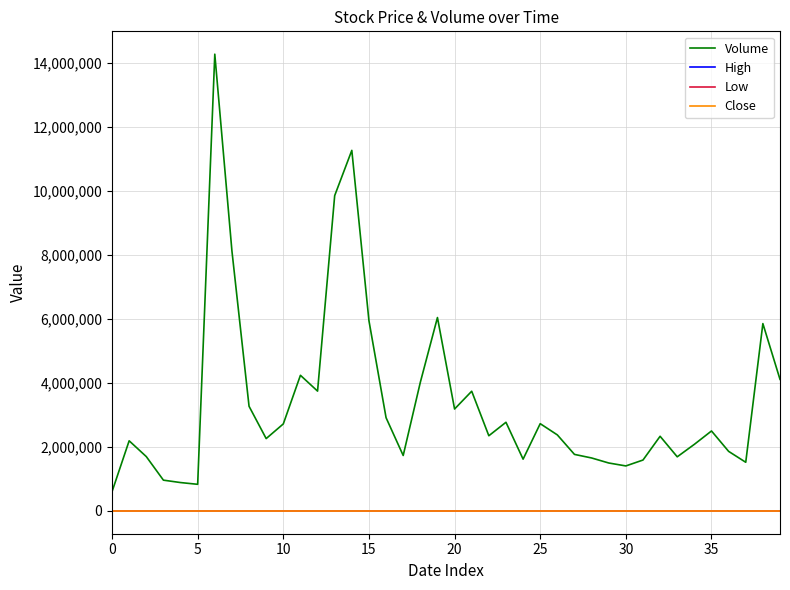

Does the chart display data point markers on the line(s)?

No